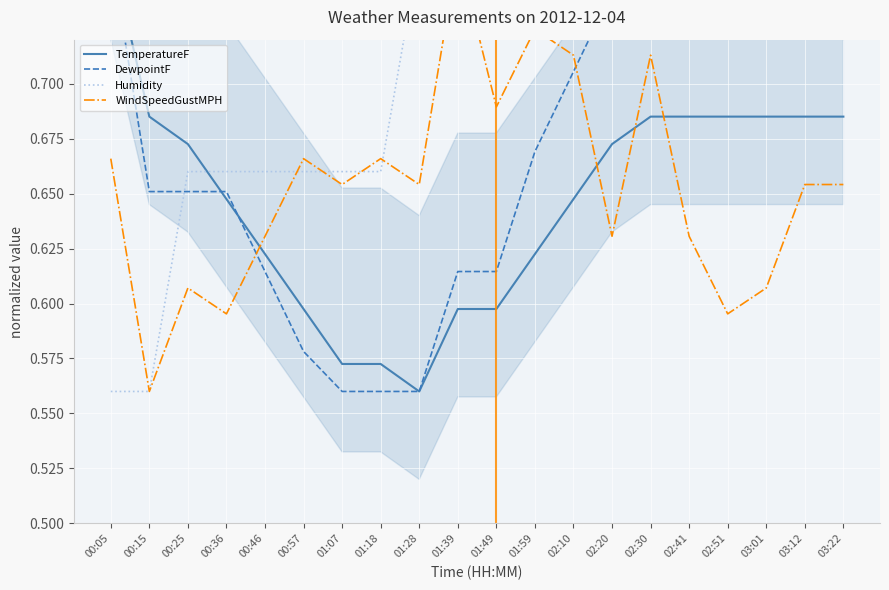

What is the average value of the WindSpeedGustMPH series?

0.7